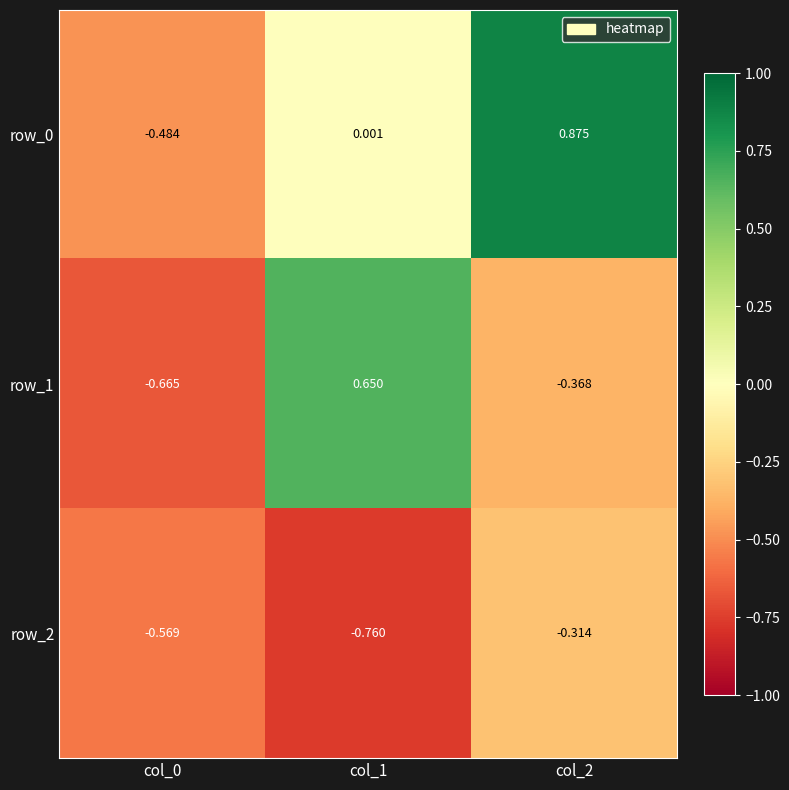

Which category has the highest value across all series?

col_2